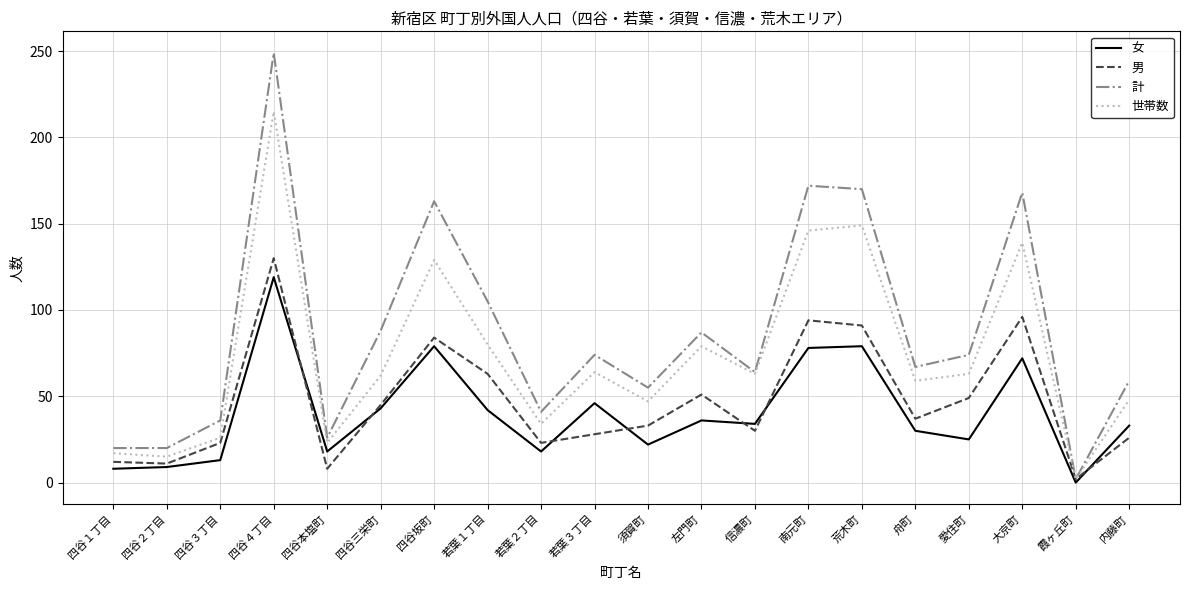

Which series has the largest range (max minus min)?

計